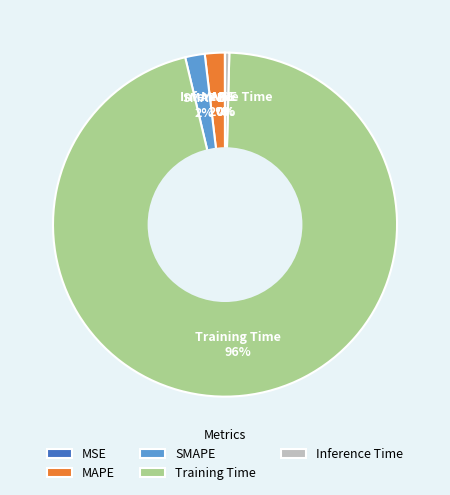

What percentage is the MAPE slice, to the nearest percent?

2%